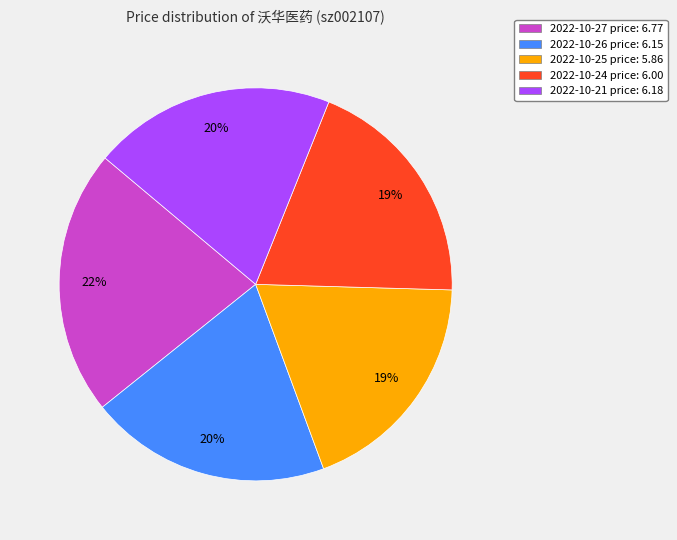

Is the sum of 2022-10-21 price: 6.18 and 2022-10-26 price: 6.15 greater than half?

No